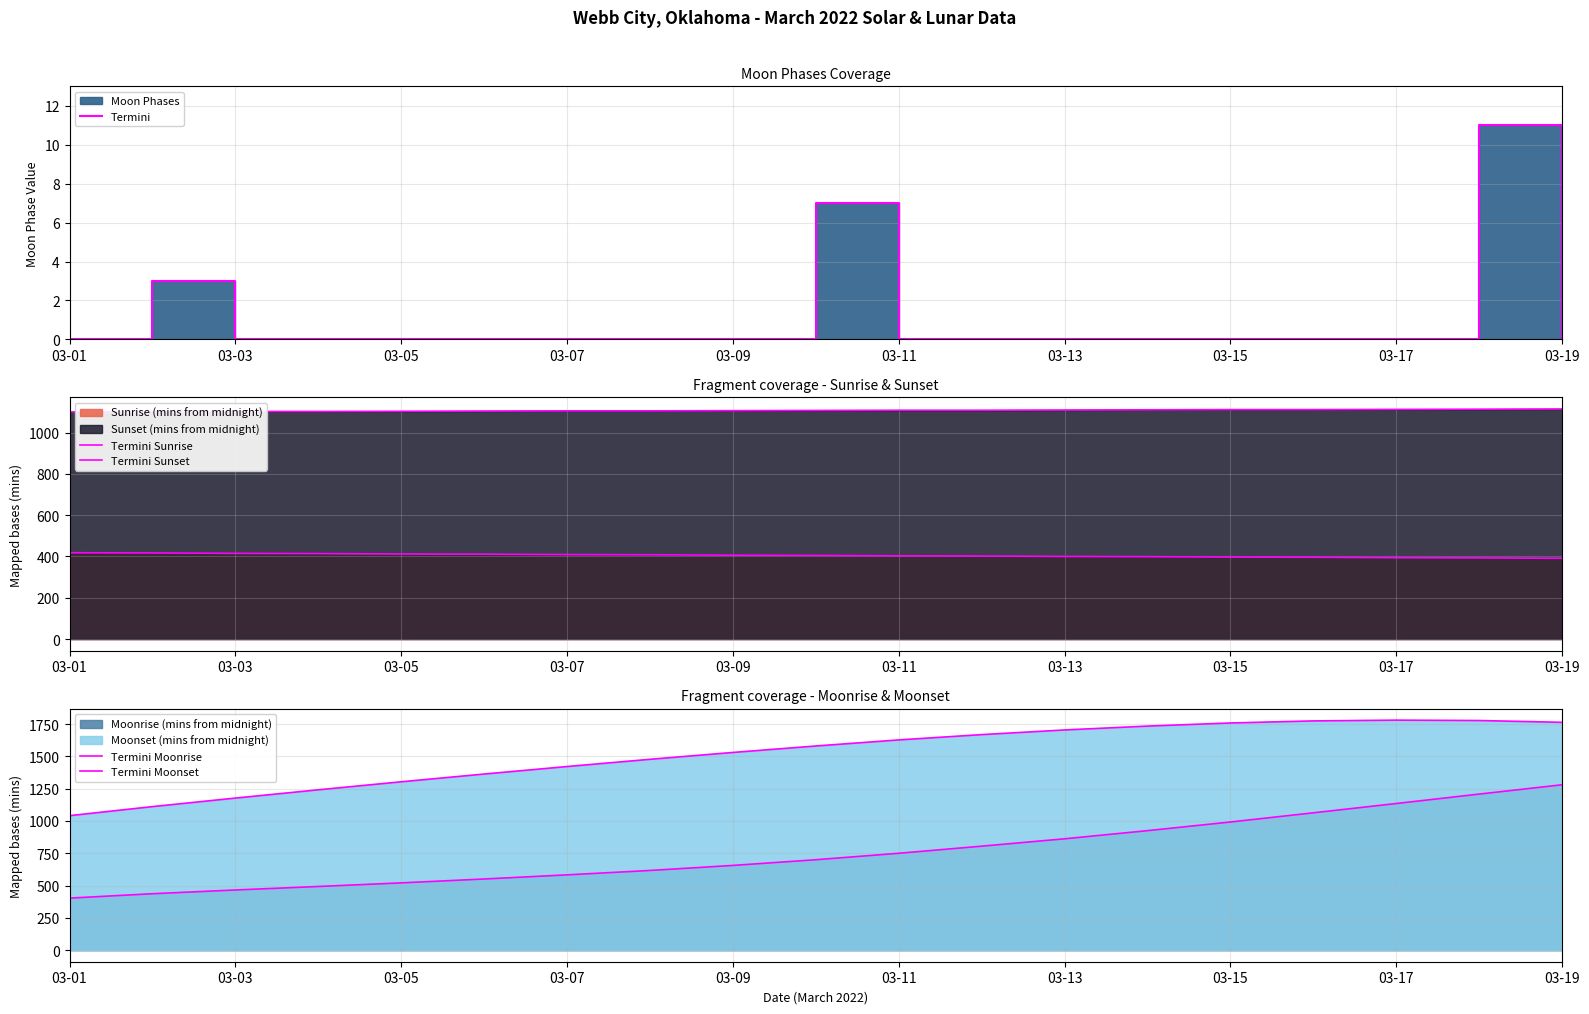

Reading left to right, extract all data points from this chart.

Termini: 0	3	0	0	0	0	0	0	0	7	0	0	0	0	0	0	0	11	0
Termini Sunrise: 418	417	415	414	412	411	409	408	406	405	403	402	400	399	397	396	394	393	391
Termini Sunset: 1100	1101	1102	1102	1103	1104	1105	1105	1106	1107	1108	1108	1109	1110	1111	1111	1112	1113	1114
Termini Moonrise: 403	437	466	493	521	551	583	617	656	700	750	805	862	925	992	1063	1135	1208	1280
Termini Moonset: 1041	1111	1177	1241	1303	1363	1421	1477	1530	1580	1627	1668	1704	1734	1758	1774	1780	1777	1763